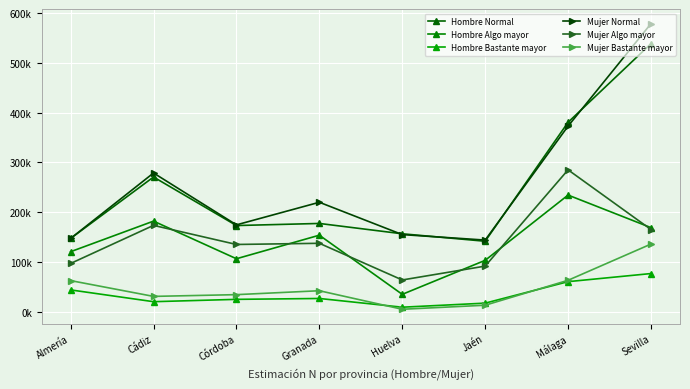

True or false: Mujer Bastante mayor has more than 1 interior local peaks.

False